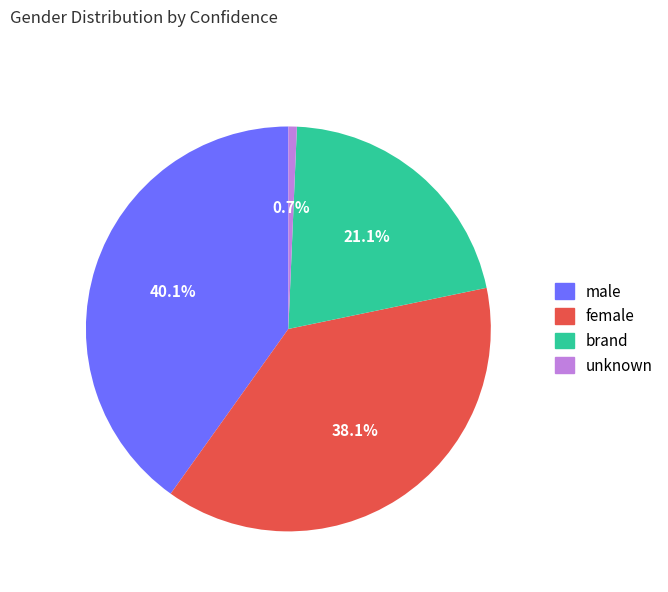

True or false: brand accounts for 44% of the total.

False